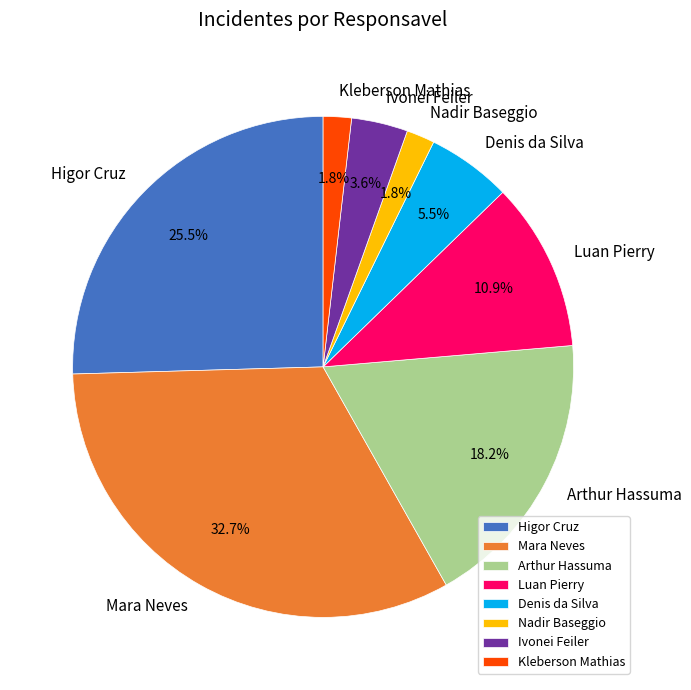

Combined, what portion of the pie is Luan Pierry and Ivonei Feiler?

14.5%